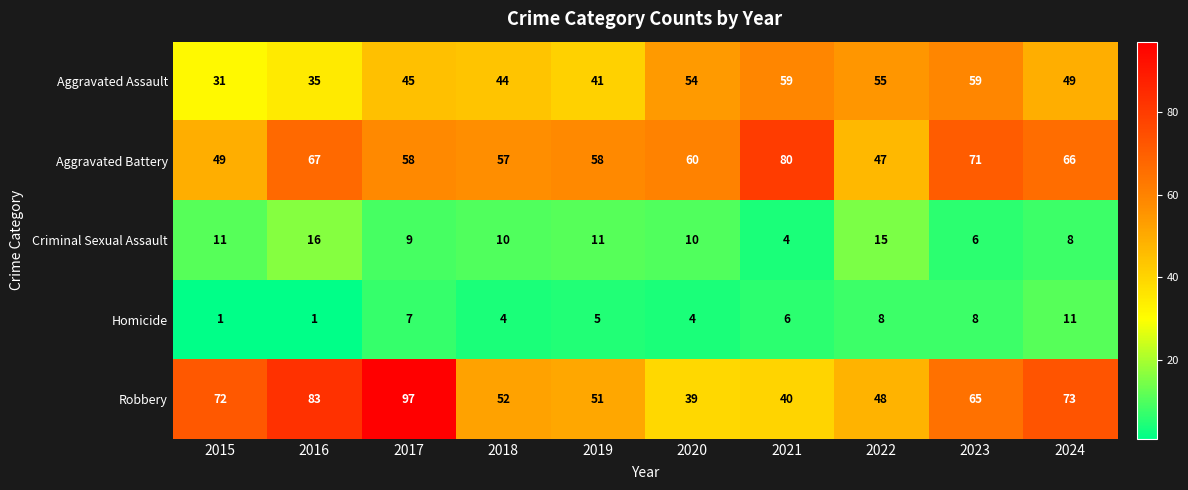

True or false: Robbery has a value of 23 at 2015.

False